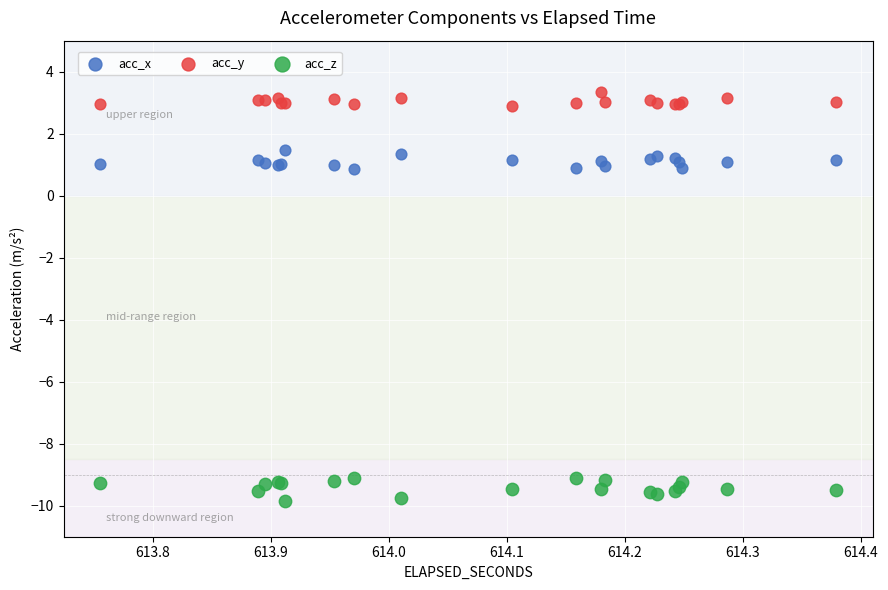

What is the X range (max minus min) for the scatter plot?

0.6